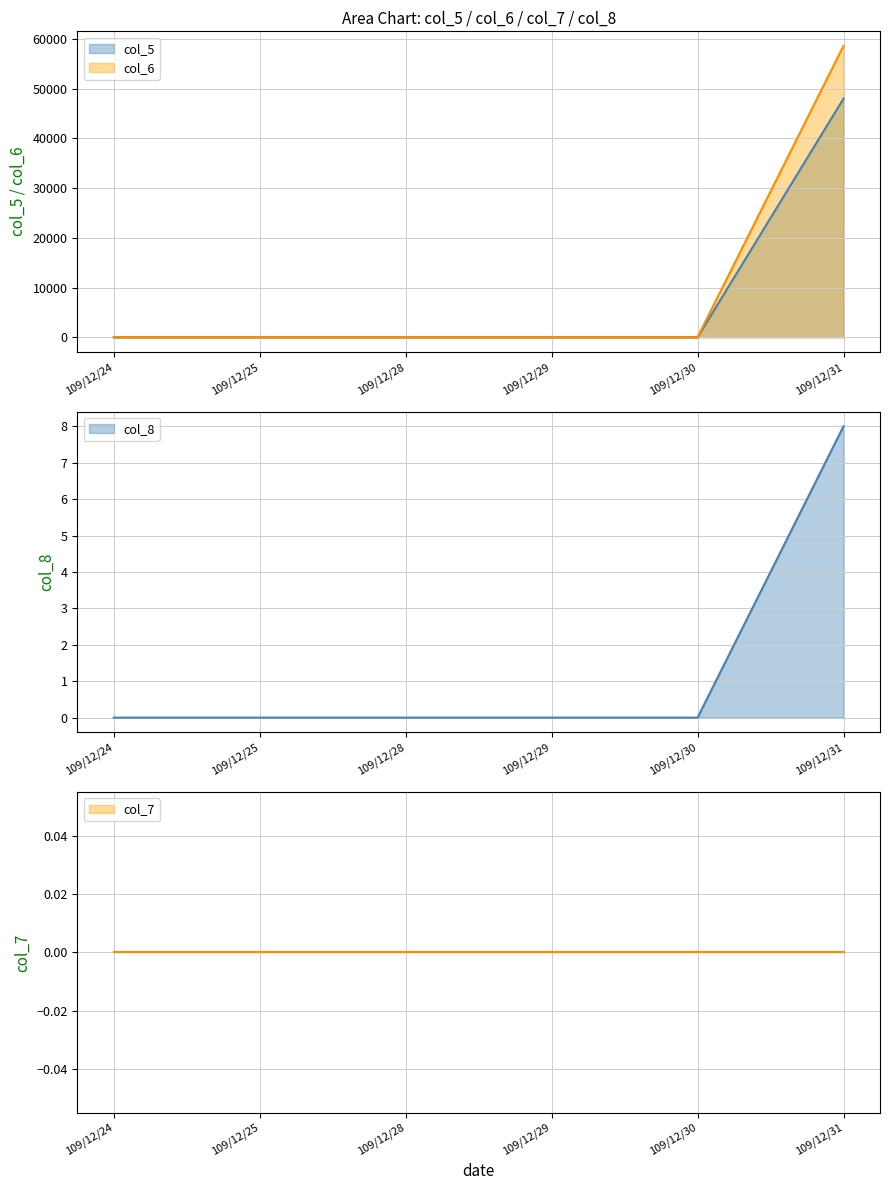

At how many categories does at least one series exceed 42903?

1